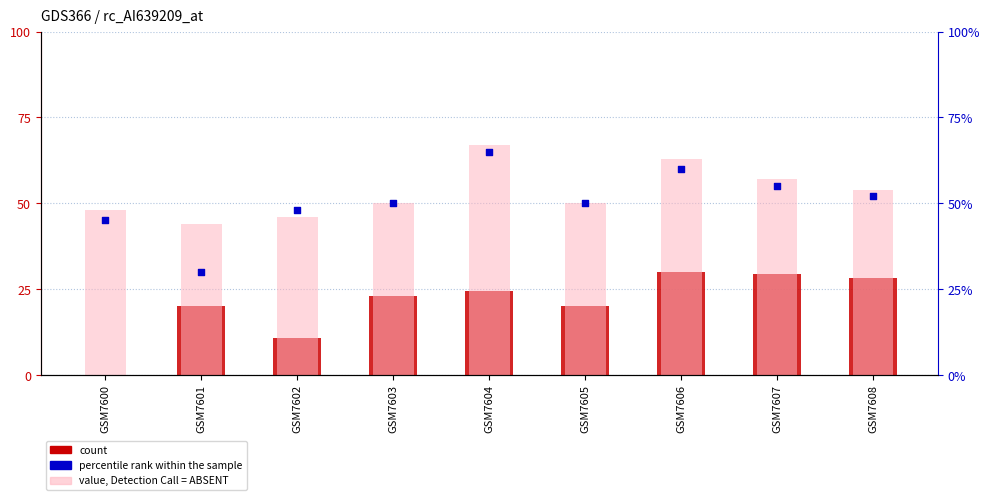

At how many categories does at least one series exceed 63?

1